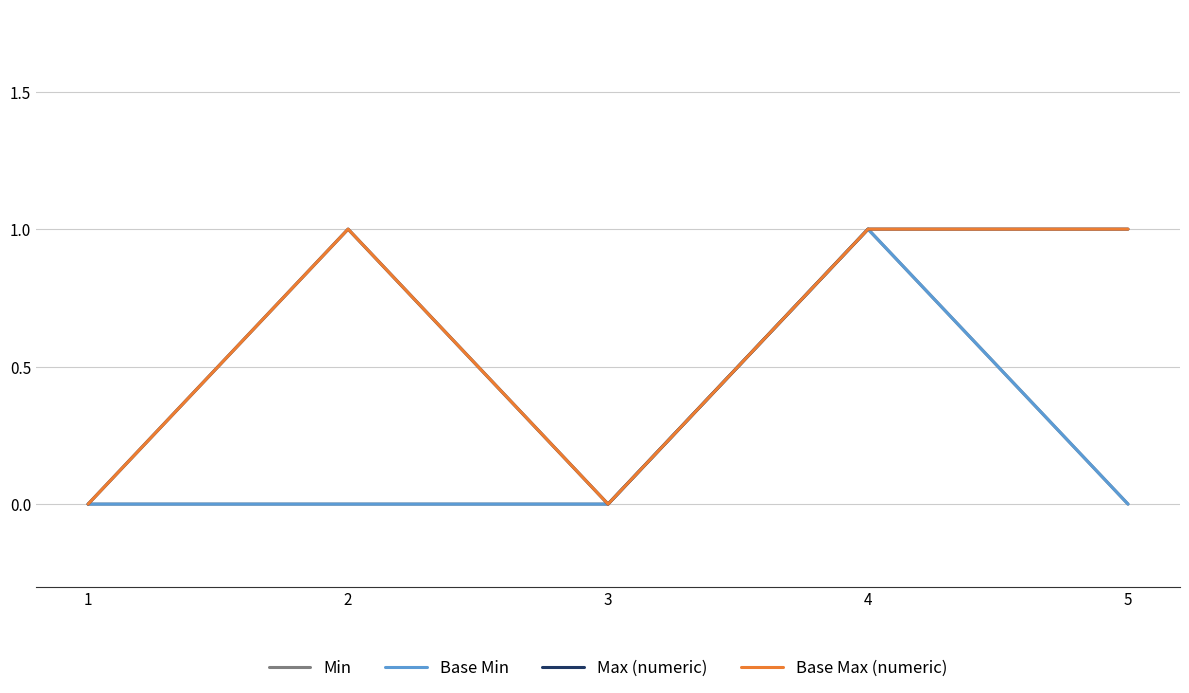

Does the chart have visible grid lines?

Yes